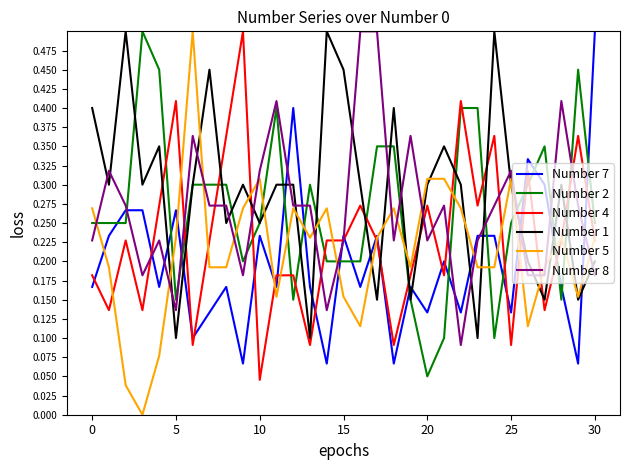

What are all the series names shown in the legend?

Number 7, Number 2, Number 4, Number 1, Number 5, Number 8